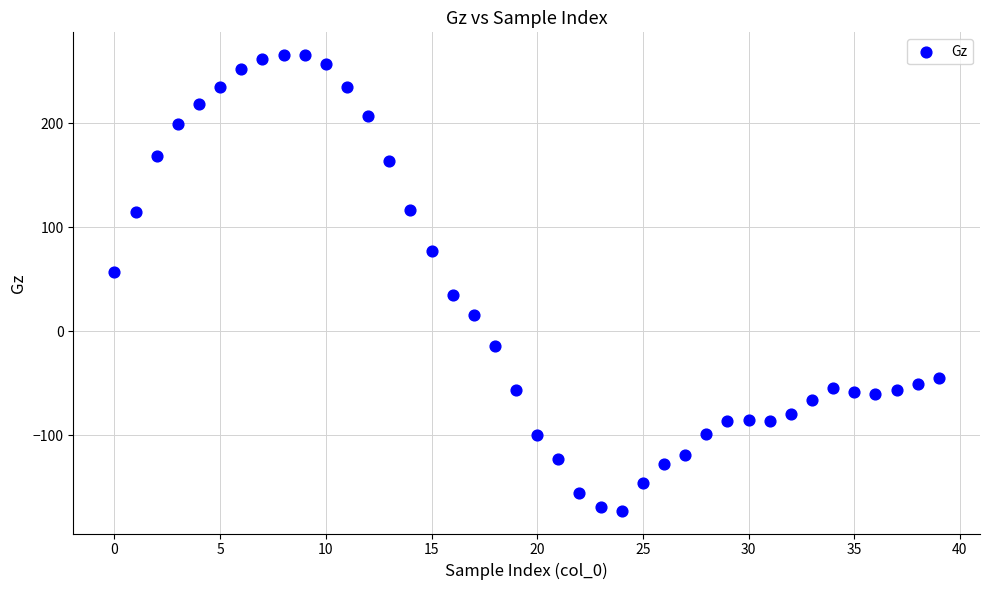

What is the range of Y values (max minus min)?

437.9